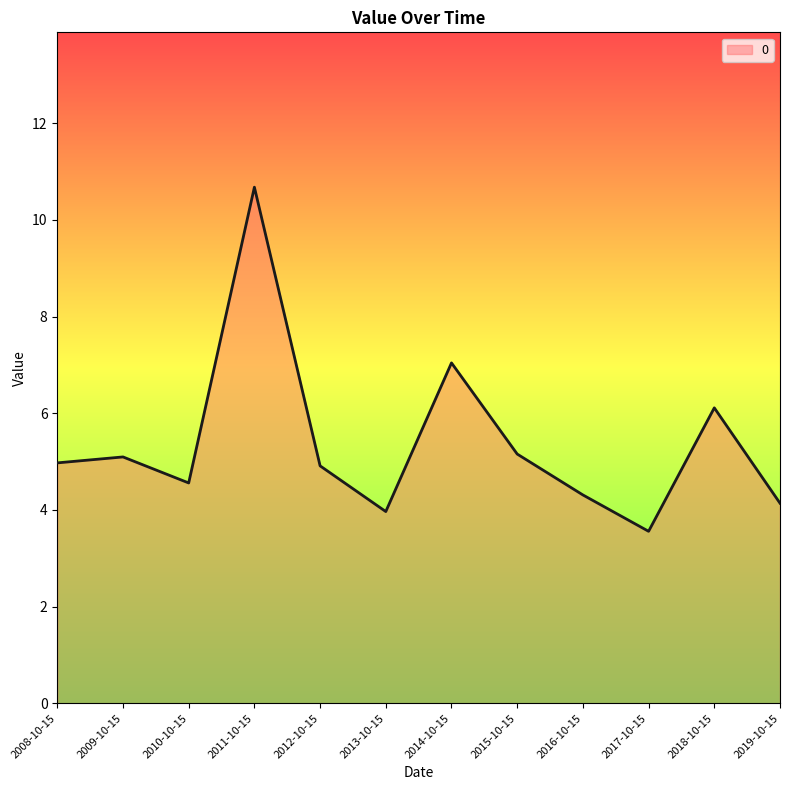

What position from the left is 2010-10-15?

3